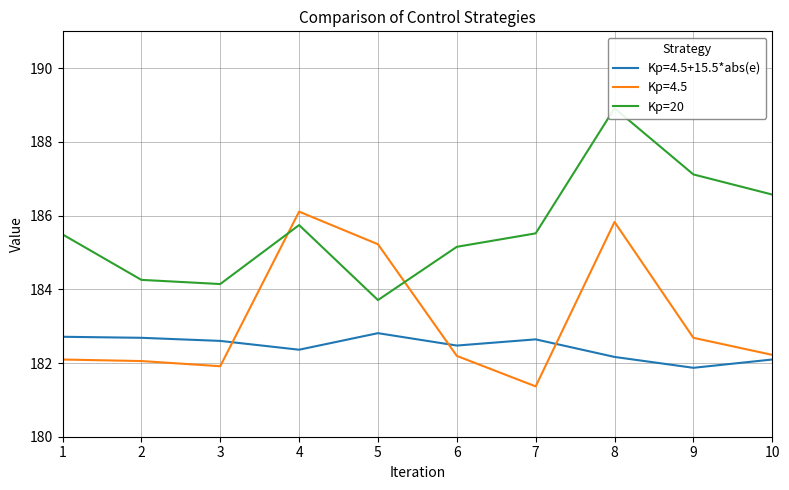

List the labels in order of value, smallest first.

5, 3, 2, 6, 1, 7, 4, 10, 9, 8